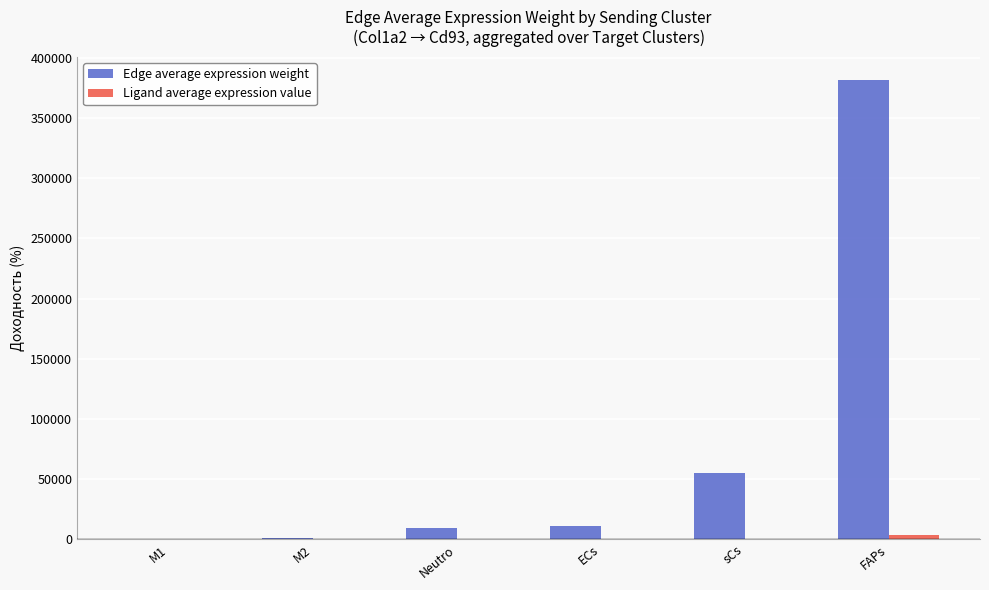

Does the chart contain stacked bars?

No